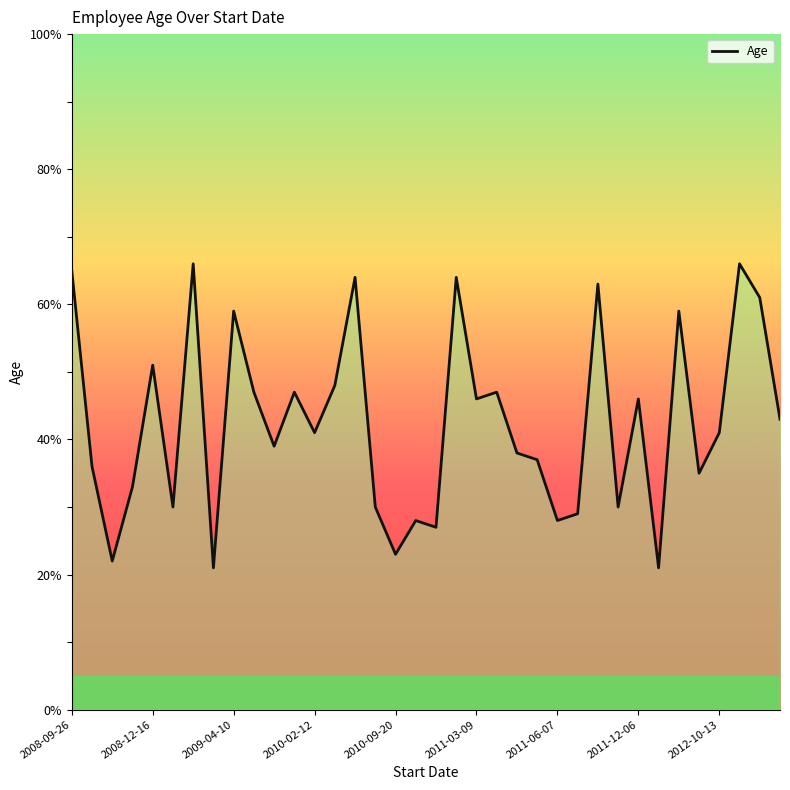

What is the difference between the maximum and minimum values?

45